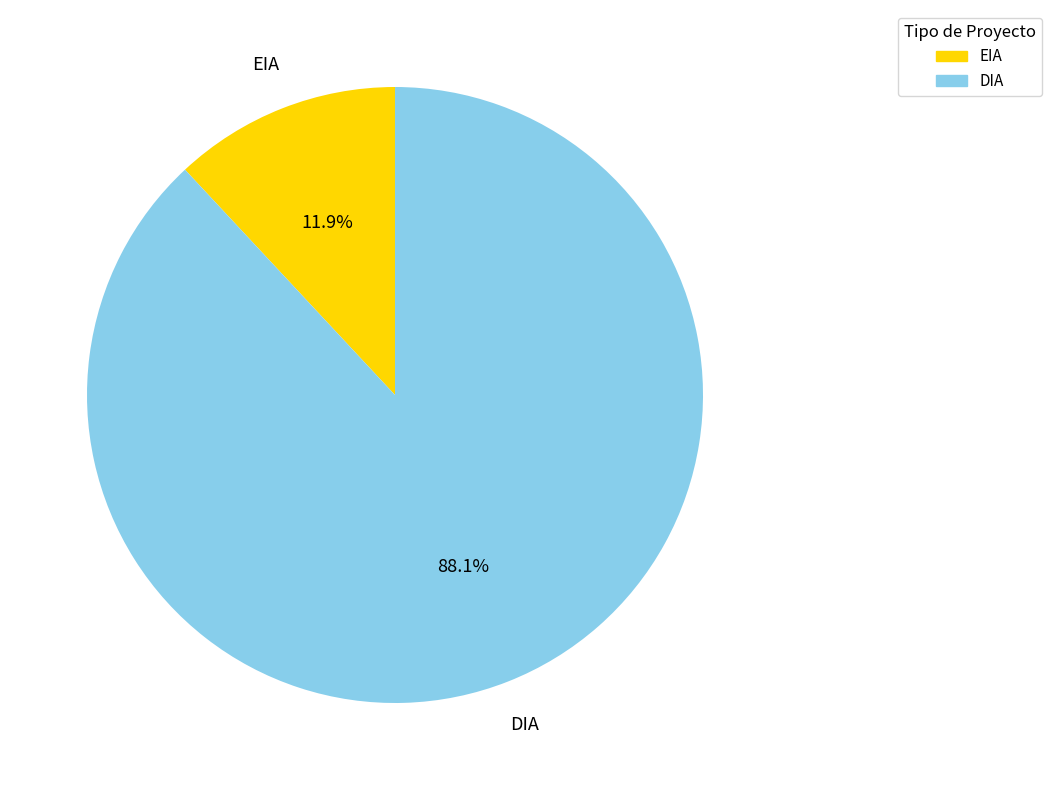

Rank the categories by value from highest to lowest.

DIA, EIA